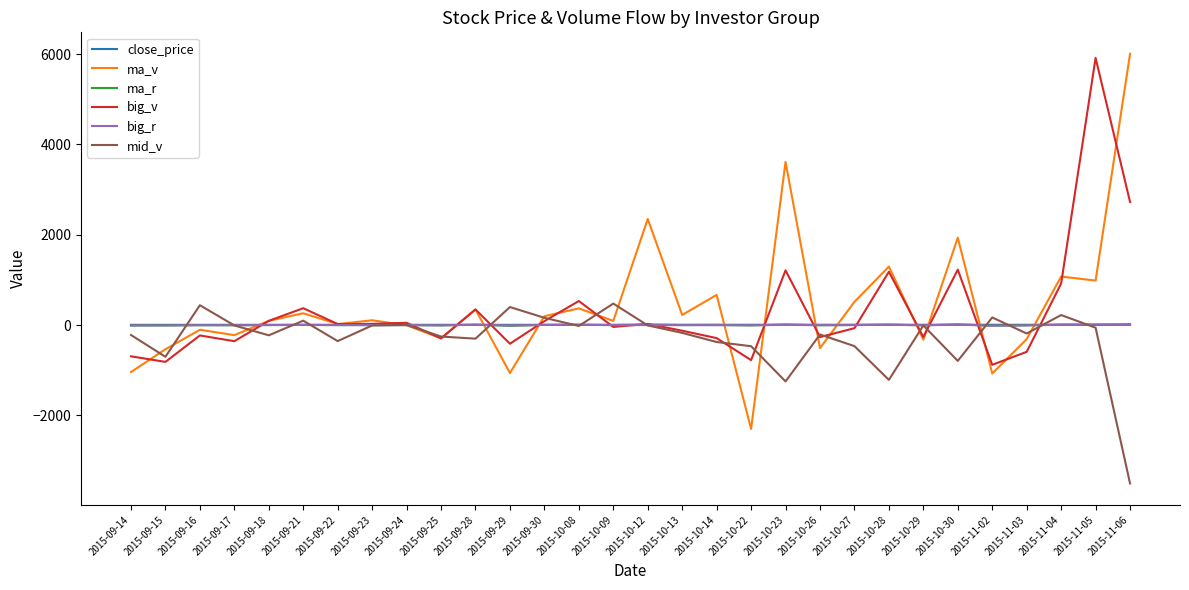

What is the average value of the close_price series?

7.2